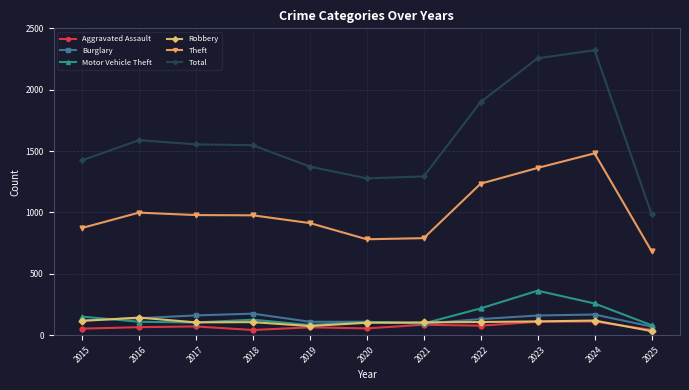

Which category has the highest value in the Motor Vehicle Theft series?

2023